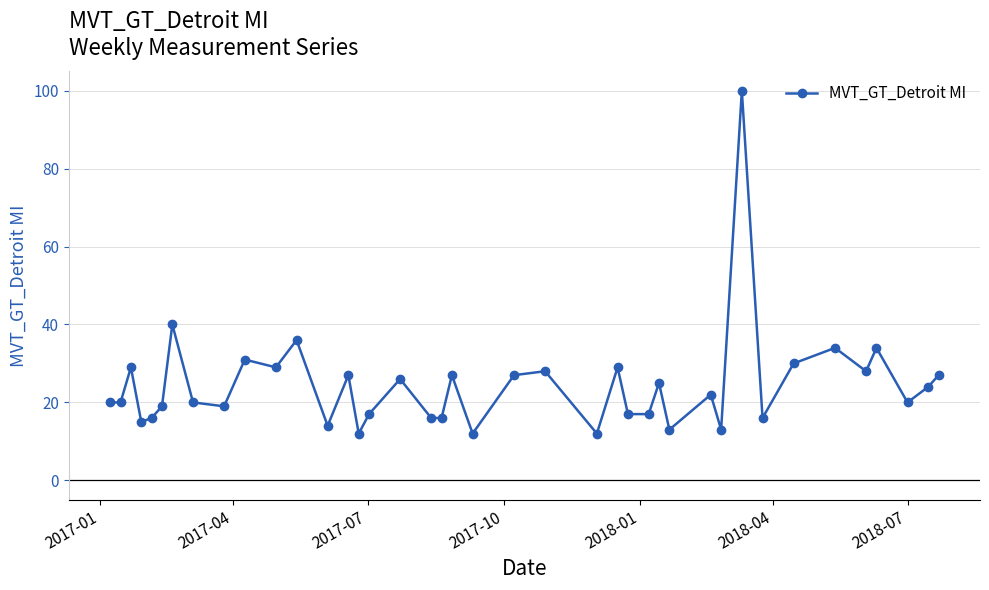

What is the average value?

24